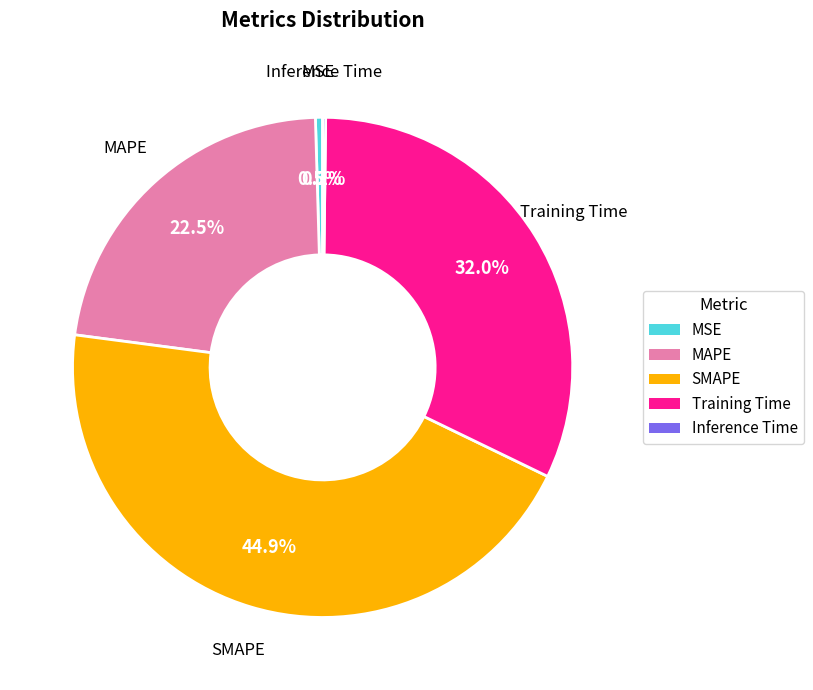

To the nearest percent, what is the average slice percentage?

20%